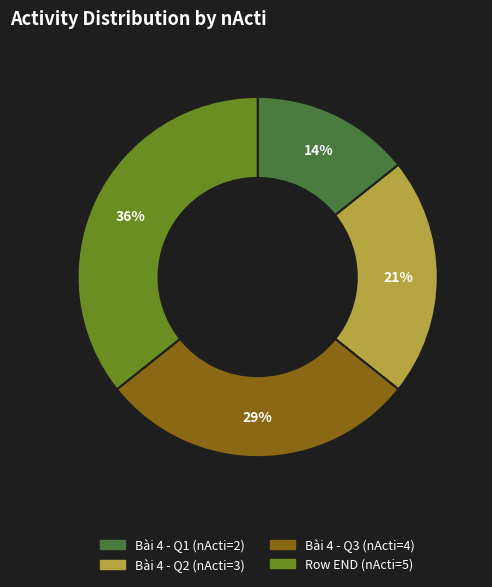

Is there a majority slice in this chart?

No